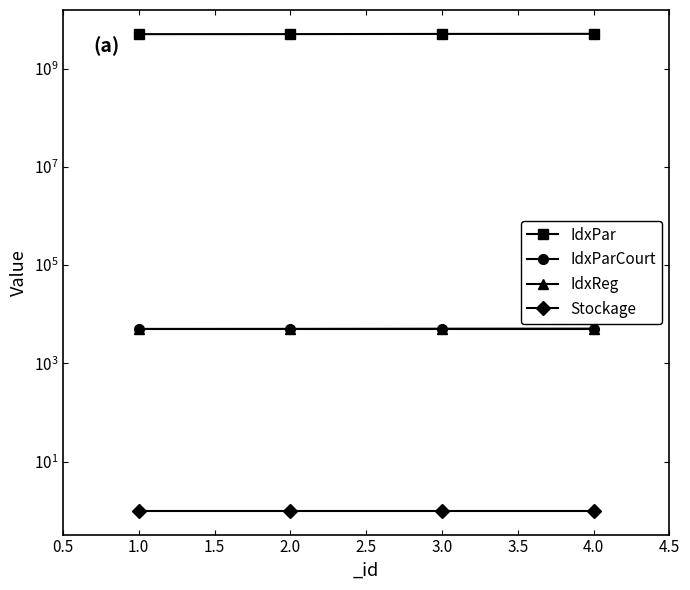

How many lines are shown in the chart?

4